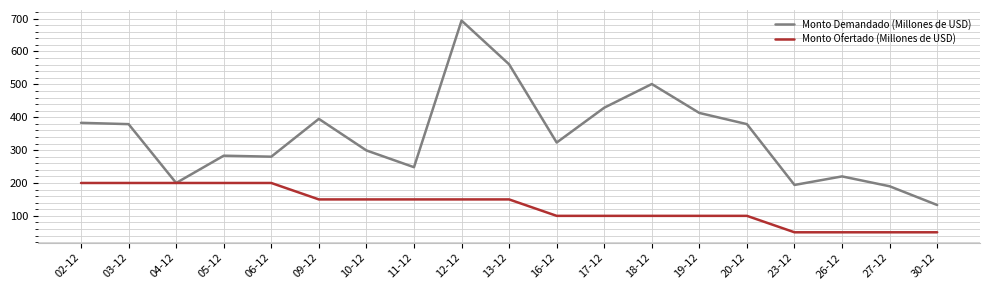

Which series has the largest range (max minus min)?

Monto Demandado (Millones de USD)